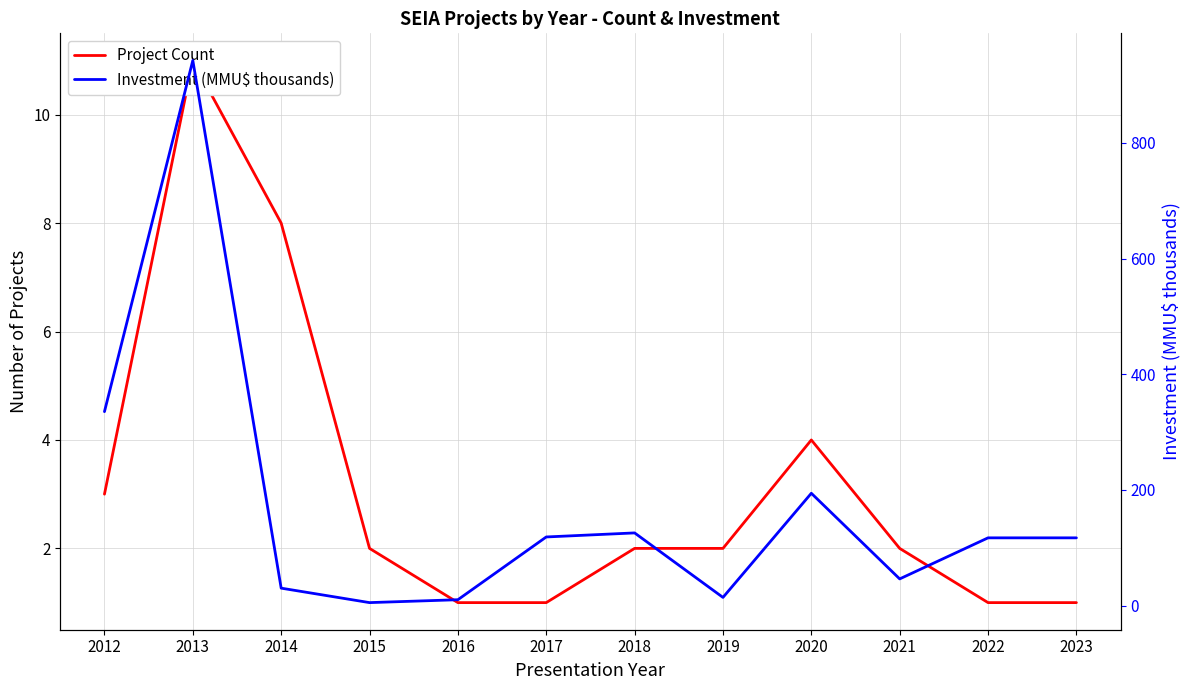

What is the approximate value of Project Count at 2020?

4.0